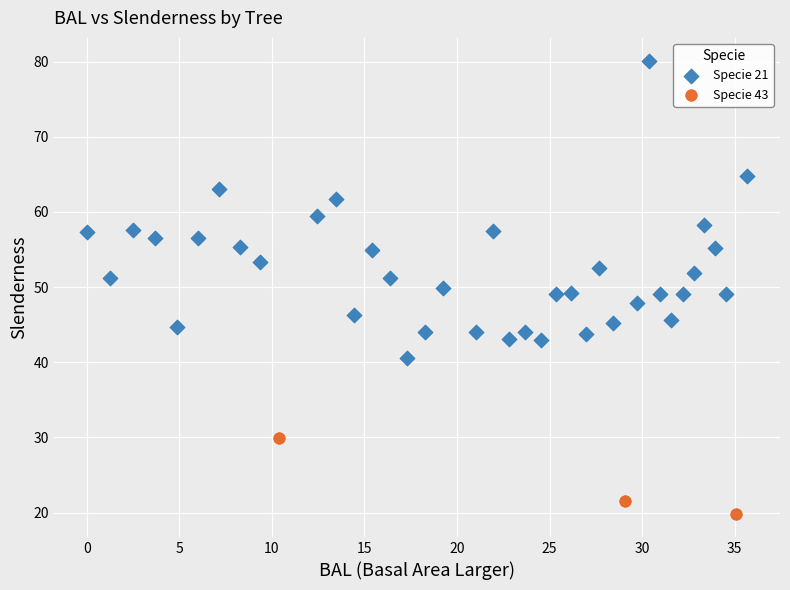

Which series reaches the maximum Y coordinate?

Specie 21